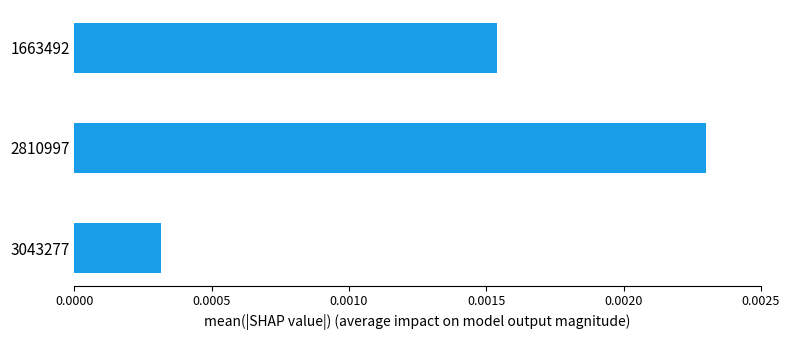

How many values are between 0 and 1?

3